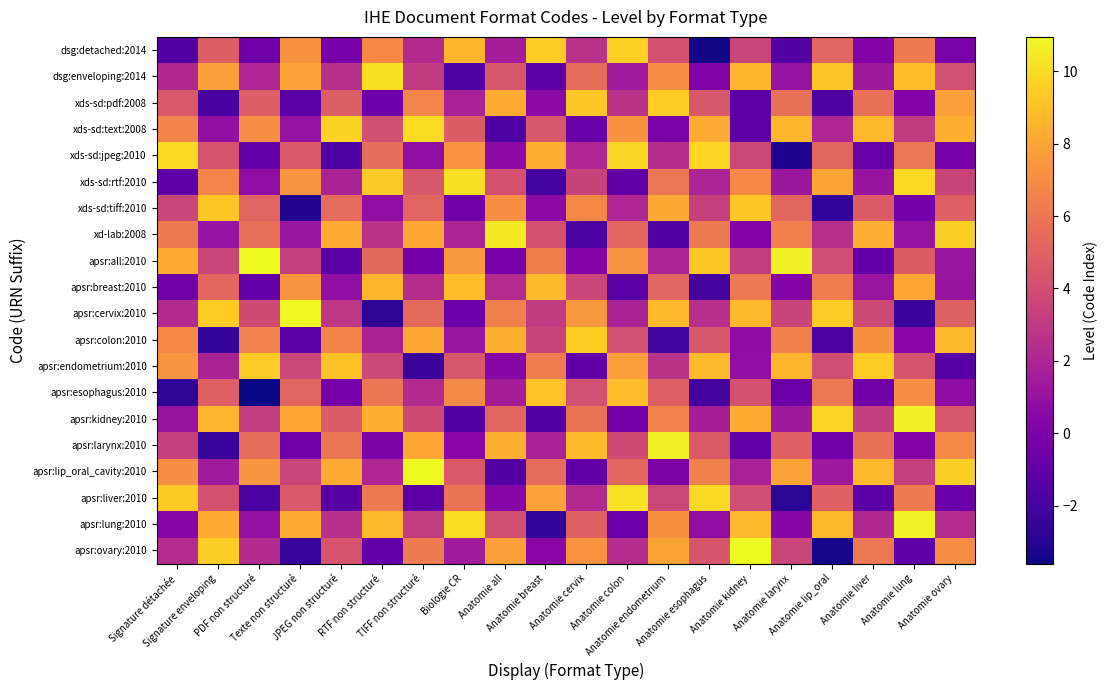

Reading left to right, extract all data points from this chart.

dsg:detached:2014: Signature détachée=-1.6	Signature enveloping=4.9	PDF non structuré=-0.5	Texte non structuré=7.2	JPEG non structuré=-0.2	RTF non structuré=6.8	TIFF non structuré=2.3	Biologie CR=8.6	Anatomie all=1.6	Anatomie breast=9.4	Anatomie cervix=2.6	Anatomie colon=9.6	Anatomie endometrium=4.2	Anatomie esophagus=-3.5	Anatomie kidney=3.6	Anatomie larynx=-1.4	Anatomie lip_oral=5.2	Anatomie liver=0.3	Anatomie lung=6.3	Anatomie ovary=-0.1
dsg:enveloping:2014: Signature détachée=2.2	Signature enveloping=7.8	PDF non structuré=2.1	Texte non structuré=7.9	JPEG non structuré=2.6	RTF non structuré=10.1	TIFF non structuré=3.1	Biologie CR=-1.7	Anatomie all=4.5	Anatomie breast=-1.2	Anatomie cervix=5.5	Anatomie colon=1.5	Anatomie endometrium=7.0	Anatomie esophagus=0.2	Anatomie kidney=8.7	Anatomie larynx=1.0	Anatomie lip_oral=9.2	Anatomie liver=1.4	Anatomie lung=8.9	Anatomie ovary=4.2
xds-sd:pdf:2008: Signature détachée=4.6	Signature enveloping=-1.9	PDF non structuré=4.9	Texte non structuré=-1.2	JPEG non structuré=4.8	RTF non structuré=-0.6	TIFF non structuré=6.6	Biologie CR=1.8	Anatomie all=8.3	Anatomie breast=0.6	Anatomie cervix=9.3	Anatomie colon=2.7	Anatomie endometrium=9.5	Anatomie esophagus=4.5	Anatomie kidney=-1.2	Anatomie larynx=5.7	Anatomie lip_oral=-1.7	Anatomie liver=5.8	Anatomie lung=0.3	Anatomie ovary=7.8
xds-sd:text:2008: Signature détachée=6.6	Signature enveloping=0.9	PDF non structuré=7.1	Texte non structuré=1.0	JPEG non structuré=9.7	RTF non structuré=4.1	TIFF non structuré=9.9	Biologie CR=4.8	Anatomie all=-1.7	Anatomie breast=4.5	Anatomie cervix=-0.7	Anatomie colon=7.2	Anatomie endometrium=-0.0	Anatomie esophagus=8.3	Anatomie kidney=-1.1	Anatomie larynx=8.7	Anatomie lip_oral=2.1	Anatomie liver=8.8	Anatomie lung=3.1	Anatomie ovary=8.4
xds-sd:jpeg:2010: Signature détachée=9.8	Signature enveloping=4.3	PDF non structuré=-0.8	Texte non structuré=4.6	JPEG non structuré=-1.6	RTF non structuré=5.6	TIFF non structuré=0.7	Biologie CR=7.3	Anatomie all=0.6	Anatomie breast=8.4	Anatomie cervix=2.1	Anatomie colon=9.8	Anatomie endometrium=2.4	Anatomie esophagus=9.7	Anatomie kidney=3.7	Anatomie larynx=-3.2	Anatomie lip_oral=5.2	Anatomie liver=-0.8	Anatomie lung=6.0	Anatomie ovary=-0.2
xds-sd:rtf:2010: Signature détachée=-1.1	Signature enveloping=6.7	PDF non structuré=0.7	Texte non structuré=7.4	JPEG non structuré=1.9	RTF non structuré=9.3	TIFF non structuré=4.5	Biologie CR=10.1	Anatomie all=4.2	Anatomie breast=-2.1	Anatomie cervix=3.5	Anatomie colon=-1.0	Anatomie endometrium=6.0	Anatomie esophagus=2.0	Anatomie kidney=6.8	Anatomie larynx=1.2	Anatomie lip_oral=8.0	Anatomie liver=1.1	Anatomie lung=9.9	Anatomie ovary=3.6
xds-sd:tiff:2010: Signature détachée=3.6	Signature enveloping=9.3	PDF non structuré=5.1	Texte non structuré=-3.1	JPEG non structuré=5.5	RTF non structuré=0.8	TIFF non structuré=5.2	Biologie CR=-0.5	Anatomie all=7.1	Anatomie breast=0.6	Anatomie cervix=6.8	Anatomie colon=2.1	Anatomie endometrium=8.2	Anatomie esophagus=3.4	Anatomie kidney=9.3	Anatomie larynx=5.2	Anatomie lip_oral=-2.6	Anatomie liver=4.7	Anatomie lung=-0.3	Anatomie ovary=5.0
xd-lab:2008: Signature détachée=6.2	Signature enveloping=1.0	PDF non structuré=5.7	Texte non structuré=1.1	JPEG non structuré=8.2	RTF non structuré=2.6	TIFF non structuré=8.0	Biologie CR=1.9	Anatomie all=10.4	Anatomie breast=4.2	Anatomie cervix=-1.8	Anatomie colon=5.3	Anatomie endometrium=-1.5	Anatomie esophagus=6.2	Anatomie kidney=0.2	Anatomie larynx=6.4	Anatomie lip_oral=2.5	Anatomie liver=8.4	Anatomie lung=1.0	Anatomie ovary=9.5
apsr:all:2010: Signature détachée=8.2	Signature enveloping=3.6	PDF non structuré=10.9	Texte non structuré=3.3	JPEG non structuré=-1.2	RTF non structuré=5.3	TIFF non structuré=-0.3	Biologie CR=7.5	Anatomie all=-0.2	Anatomie breast=6.4	Anatomie cervix=0.3	Anatomie colon=7.3	Anatomie endometrium=1.9	Anatomie esophagus=9.3	Anatomie kidney=3.2	Anatomie larynx=10.7	Anatomie lip_oral=4.0	Anatomie liver=-0.8	Anatomie lung=4.8	Anatomie ovary=1.2
apsr:breast:2010: Signature détachée=-0.5	Signature enveloping=5.3	PDF non structuré=-0.9	Texte non structuré=7.4	JPEG non structuré=0.8	RTF non structuré=8.6	TIFF non structuré=2.4	Biologie CR=8.9	Anatomie all=2.3	Anatomie breast=8.8	Anatomie cervix=3.6	Anatomie colon=-1.3	Anatomie endometrium=5.2	Anatomie esophagus=-2.0	Anatomie kidney=6.1	Anatomie larynx=0.3	Anatomie lip_oral=6.3	Anatomie liver=1.1	Anatomie lung=8.0	Anatomie ovary=1.1
apsr:cervix:2010: Signature détachée=2.3	Signature enveloping=9.4	PDF non structuré=3.9	Texte non structuré=10.8	JPEG non structuré=2.9	RTF non structuré=-2.8	TIFF non structuré=5.4	Biologie CR=-0.6	Anatomie all=6.4	Anatomie breast=3.1	Anatomie cervix=7.5	Anatomie colon=1.9	Anatomie endometrium=8.8	Anatomie esophagus=2.5	Anatomie kidney=8.7	Anatomie larynx=3.6	Anatomie lip_oral=9.4	Anatomie liver=3.8	Anatomie lung=-2.4	Anatomie ovary=5.1
apsr:colon:2010: Signature détachée=6.9	Signature enveloping=-2.5	PDF non structuré=6.5	Texte non structuré=-1.3	JPEG non structuré=6.6	RTF non structuré=1.9	TIFF non structuré=8.1	Biologie CR=1.1	Anatomie all=8.4	Anatomie breast=3.5	Anatomie cervix=9.4	Anatomie colon=4.2	Anatomie endometrium=-2.0	Anatomie esophagus=4.5	Anatomie kidney=0.7	Anatomie larynx=6.5	Anatomie lip_oral=-1.6	Anatomie liver=7.1	Anatomie lung=0.5	Anatomie ovary=8.7
apsr:endometrium:2010: Signature détachée=7.4	Signature enveloping=1.9	PDF non structuré=9.4	Texte non structuré=3.7	JPEG non structuré=9.0	RTF non structuré=3.7	TIFF non structuré=-2.4	Biologie CR=4.5	Anatomie all=0.4	Anatomie breast=6.3	Anatomie cervix=-1.0	Anatomie colon=7.7	Anatomie endometrium=2.7	Anatomie esophagus=8.8	Anatomie kidney=0.8	Anatomie larynx=8.6	Anatomie lip_oral=4.0	Anatomie liver=9.4	Anatomie lung=4.4	Anatomie ovary=-1.4
apsr:esophagus:2010: Signature détachée=-2.7	Signature enveloping=5.0	PDF non structuré=-3.6	Texte non structuré=5.2	JPEG non structuré=-0.2	RTF non structuré=6.0	TIFF non structuré=2.3	Biologie CR=6.9	Anatomie all=1.6	Anatomie breast=9.1	Anatomie cervix=4.2	Anatomie colon=8.9	Anatomie endometrium=4.9	Anatomie esophagus=-2.0	Anatomie kidney=4.2	Anatomie larynx=-0.6	Anatomie lip_oral=6.2	Anatomie liver=-0.5	Anatomie lung=7.1	Anatomie ovary=0.7
apsr:kidney:2010: Signature détachée=1.1	Signature enveloping=8.5	PDF non structuré=3.3	Texte non structuré=8.0	JPEG non structuré=4.7	RTF non structuré=8.4	TIFF non structuré=3.9	Biologie CR=-1.5	Anatomie all=5.2	Anatomie breast=-1.5	Anatomie cervix=5.8	Anatomie colon=-0.4	Anatomie endometrium=6.5	Anatomie esophagus=1.7	Anatomie kidney=8.3	Anatomie larynx=1.4	Anatomie lip_oral=9.7	Anatomie liver=3.2	Anatomie lung=10.7	Anatomie ovary=4.5
apsr:larynx:2010: Signature détachée=3.3	Signature enveloping=-2.4	PDF non structuré=5.6	Texte non structuré=-0.5	JPEG non structuré=6.0	RTF non structuré=0.1	TIFF non structuré=8.0	Biologie CR=0.5	Anatomie all=8.4	Anatomie breast=1.8	Anatomie cervix=8.8	Anatomie colon=3.9	Anatomie endometrium=10.7	Anatomie esophagus=4.7	Anatomie kidney=-1.0	Anatomie larynx=5.0	Anatomie lip_oral=-0.5	Anatomie liver=5.8	Anatomie lung=0.3	Anatomie ovary=6.9
apsr:lip_oral_cavity:2010: Signature détachée=7.1	Signature enveloping=1.5	PDF non structuré=7.3	Texte non structuré=3.7	JPEG non structuré=8.2	RTF non structuré=2.0	TIFF non structuré=10.9	Biologie CR=4.6	Anatomie all=-1.5	Anatomie breast=5.5	Anatomie cervix=-1.0	Anatomie colon=5.3	Anatomie endometrium=0.1	Anatomie esophagus=6.5	Anatomie kidney=1.8	Anatomie larynx=7.9	Anatomie lip_oral=1.3	Anatomie liver=8.7	Anatomie lung=3.3	Anatomie ovary=9.5
apsr:liver:2010: Signature détachée=9.3	Signature enveloping=4.2	PDF non structuré=-1.8	Texte non structuré=4.6	JPEG non structuré=-1.4	RTF non structuré=6.2	TIFF non structuré=-1.2	Biologie CR=5.9	Anatomie all=0.4	Anatomie breast=7.8	Anatomie cervix=2.2	Anatomie colon=10.2	Anatomie endometrium=3.7	Anatomie esophagus=9.9	Anatomie kidney=4.0	Anatomie larynx=-2.8	Anatomie lip_oral=5.0	Anatomie liver=-1.2	Anatomie lung=6.3	Anatomie ovary=-0.7
apsr:lung:2010: Signature détachée=0.4	Signature enveloping=8.2	PDF non structuré=0.9	Texte non structuré=8.3	JPEG non structuré=2.6	RTF non structuré=8.7	TIFF non structuré=3.2	Biologie CR=10.0	Anatomie all=4.1	Anatomie breast=-2.6	Anatomie cervix=5.0	Anatomie colon=-0.6	Anatomie endometrium=7.2	Anatomie esophagus=0.8	Anatomie kidney=8.7	Anatomie larynx=0.4	Anatomie lip_oral=8.7	Anatomie liver=2.1	Anatomie lung=10.8	Anatomie ovary=2.4
apsr:ovary:2010: Signature détachée=2.3	Signature enveloping=9.5	PDF non structuré=2.3	Texte non structuré=-2.4	JPEG non structuré=4.4	RTF non structuré=-0.9	TIFF non structuré=6.3	Biologie CR=1.5	Anatomie all=7.8	Anatomie breast=0.5	Anatomie cervix=7.3	Anatomie colon=2.4	Anatomie endometrium=7.9	Anatomie esophagus=4.5	Anatomie kidney=10.9	Anatomie larynx=3.6	Anatomie lip_oral=-3.4	Anatomie liver=6.1	Anatomie lung=-1.1	Anatomie ovary=7.0